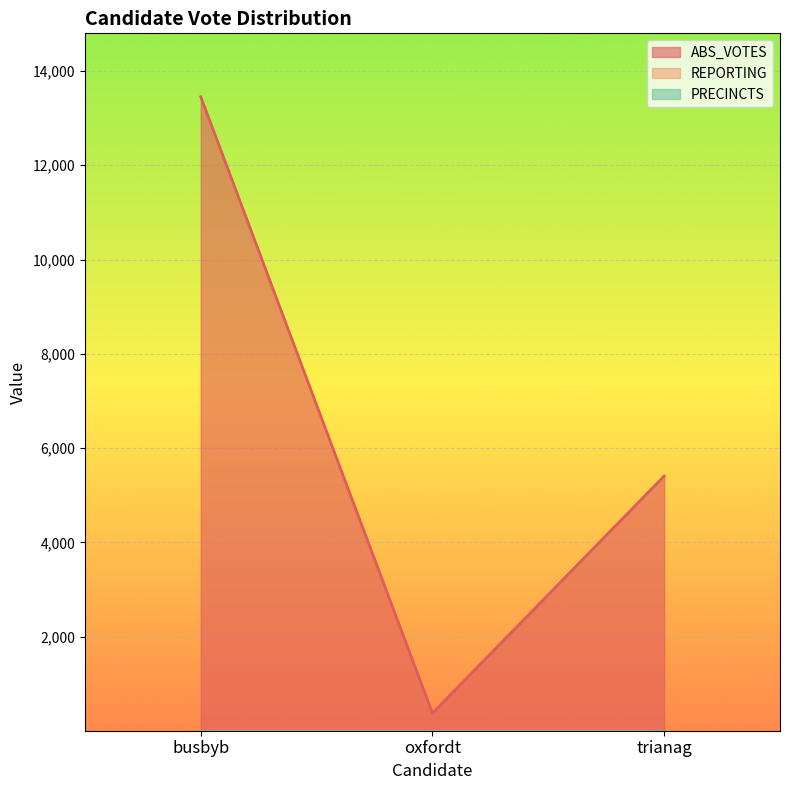

Which has a higher value, trianag or oxfordt?

trianag